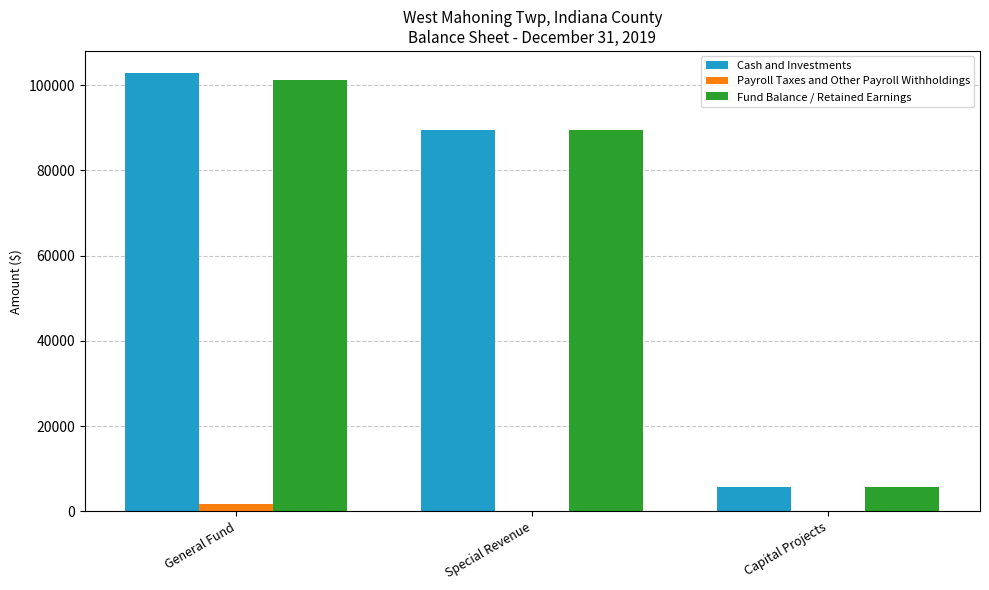

Count the number of data series in this chart.

3